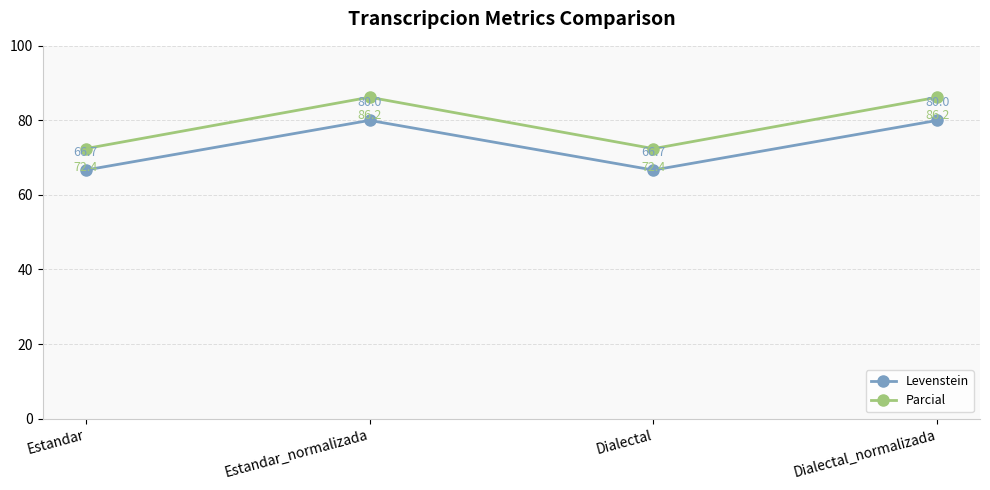

How many series are shown in this chart?

2